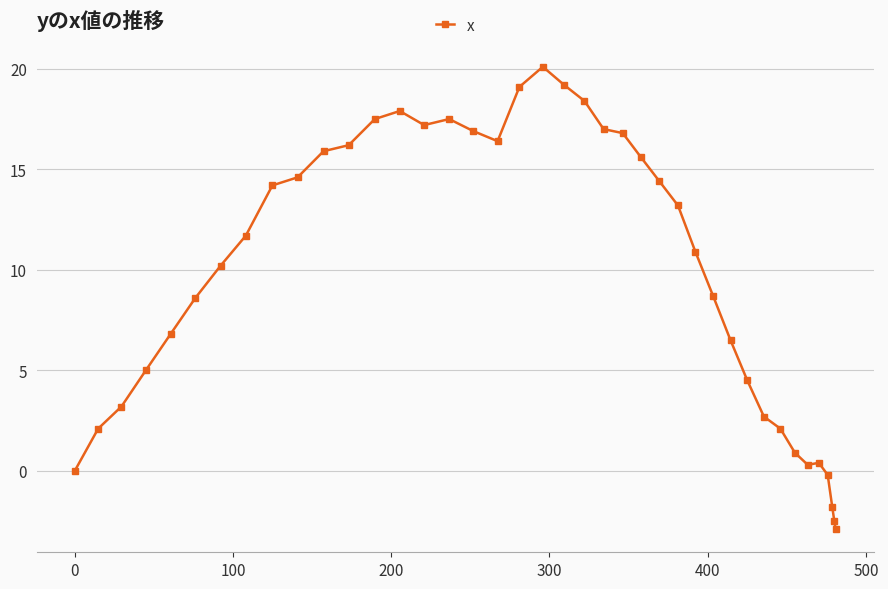

What is the value of the 27th point from the left?

13.2